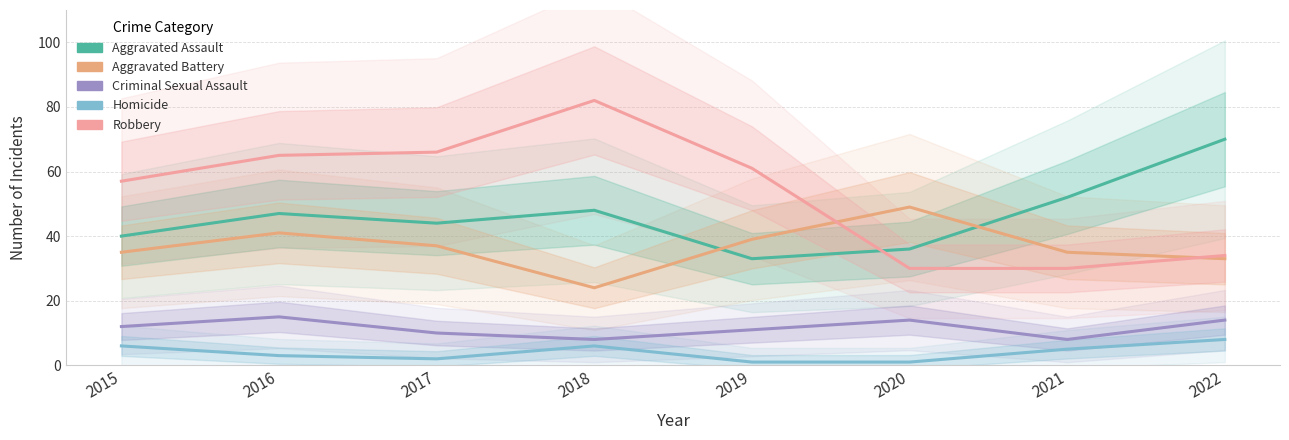

Does the chart have visible grid lines?

Yes